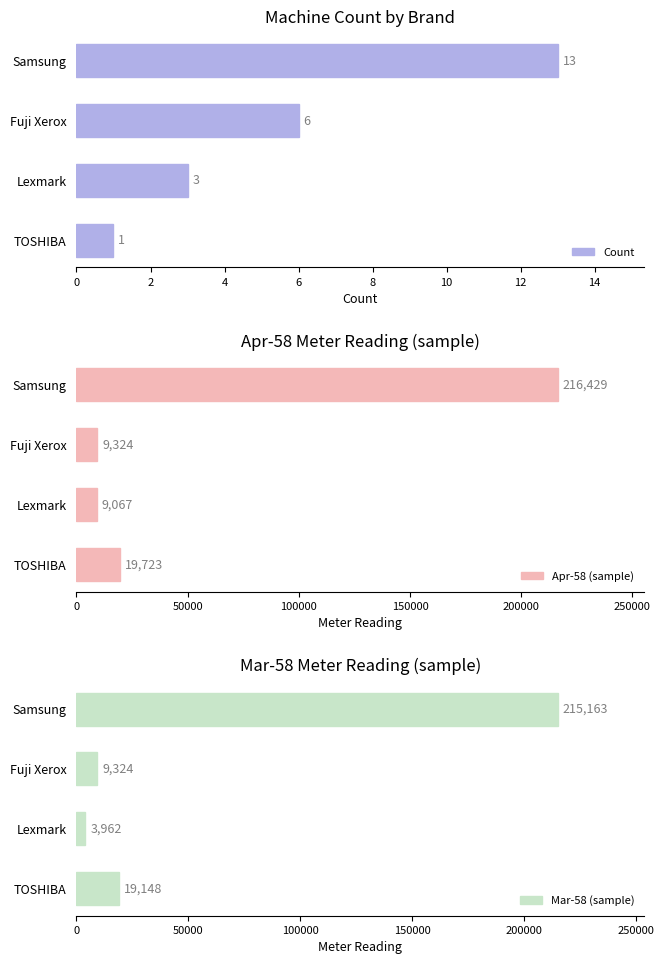

Which series has the widest spread of values?

Mar-58 (sample)